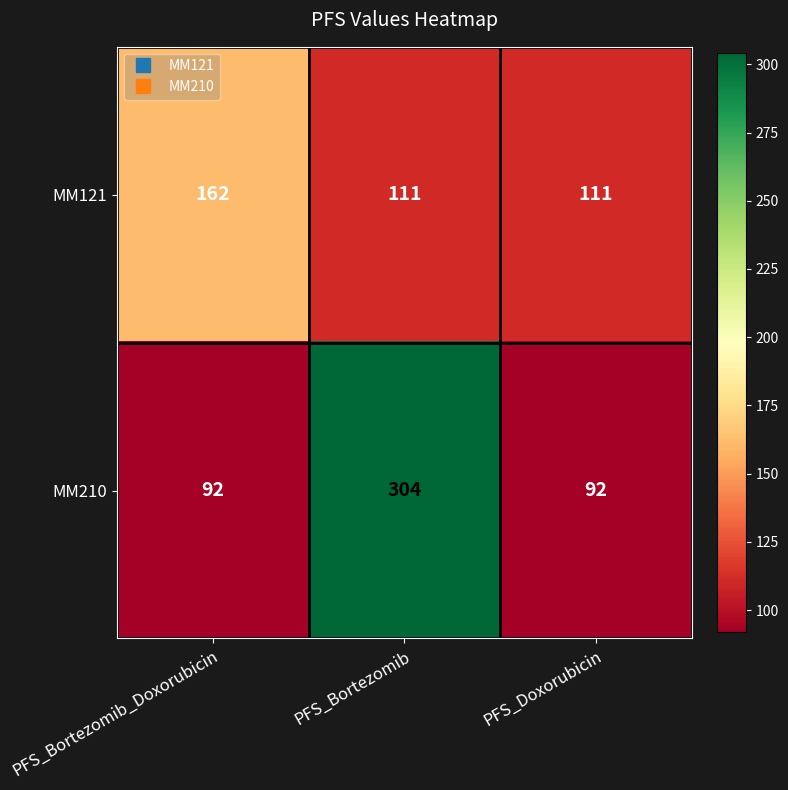

Count the MM121 values in the range 111 to 162.

3